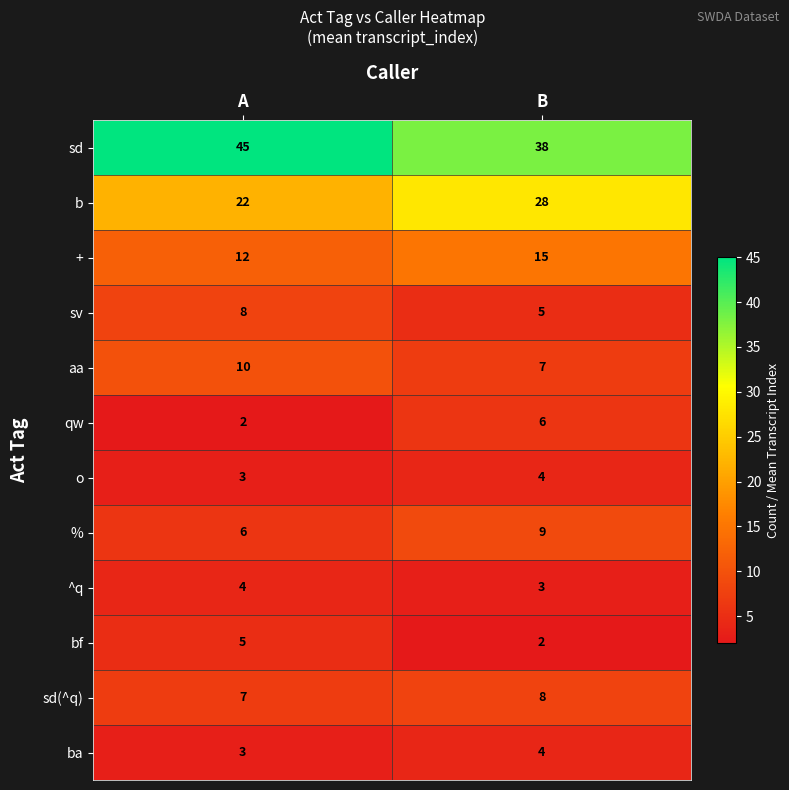

Reading right to left, what are all the values shown in this chart?

sd: B=38	A=45
b: B=28	A=22
+: B=15	A=12
sv: B=5	A=8
aa: B=7	A=10
qw: B=6	A=2
o: B=4	A=3
%: B=9	A=6
^q: B=3	A=4
bf: B=2	A=5
sd(^q): B=8	A=7
ba: B=4	A=3